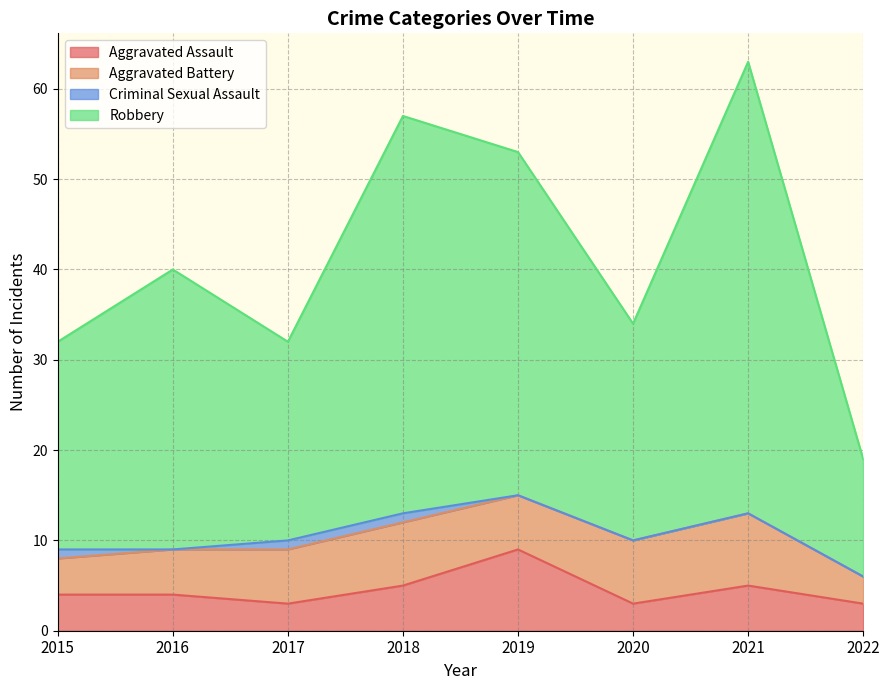

What is the difference between the highest and lowest values at 2018?

52